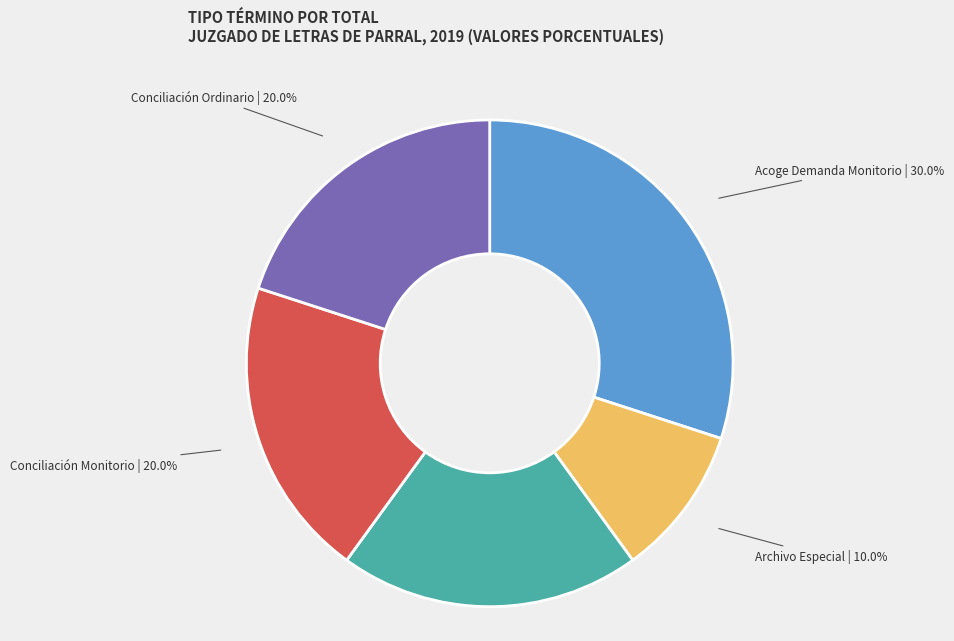

Is there any slice that represents more than half of the pie?

No